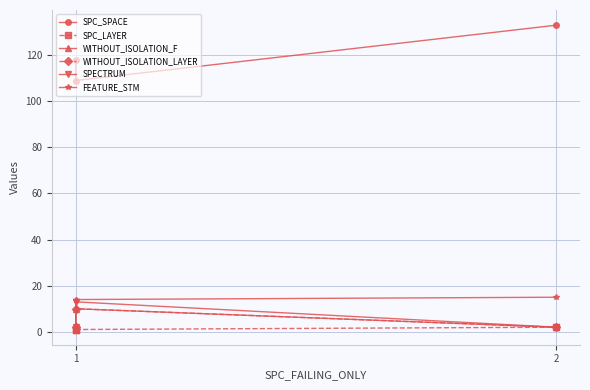

Rank the series by their maximum value, from highest to lowest.

SPC_SPACE, FEATURE_STM, SPECTRUM, WITHOUT_ISOLATION_F, WITHOUT_ISOLATION_LAYER, SPC_LAYER